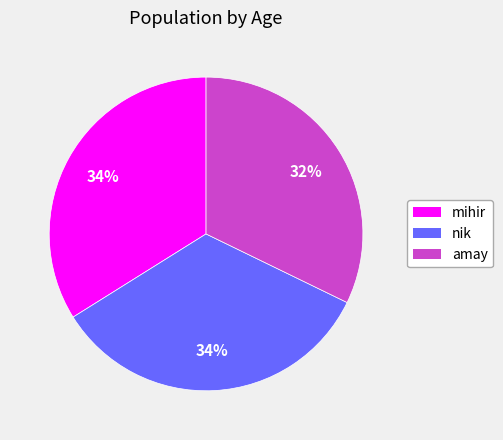

Is there a majority slice in this chart?

No